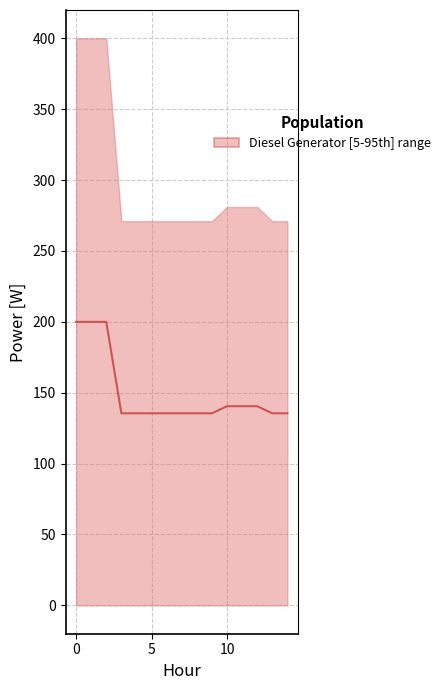

The chart shows a value of 62.6 at 8. True or false?

False